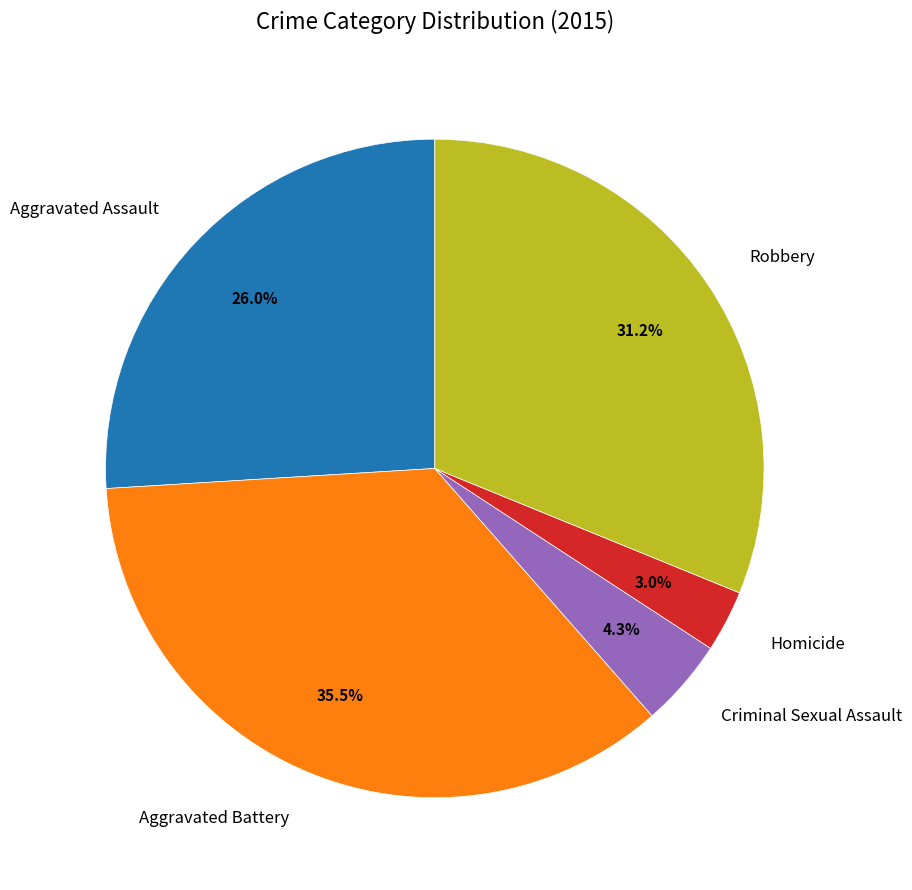

Does Homicide account for over 50% of the chart?

No